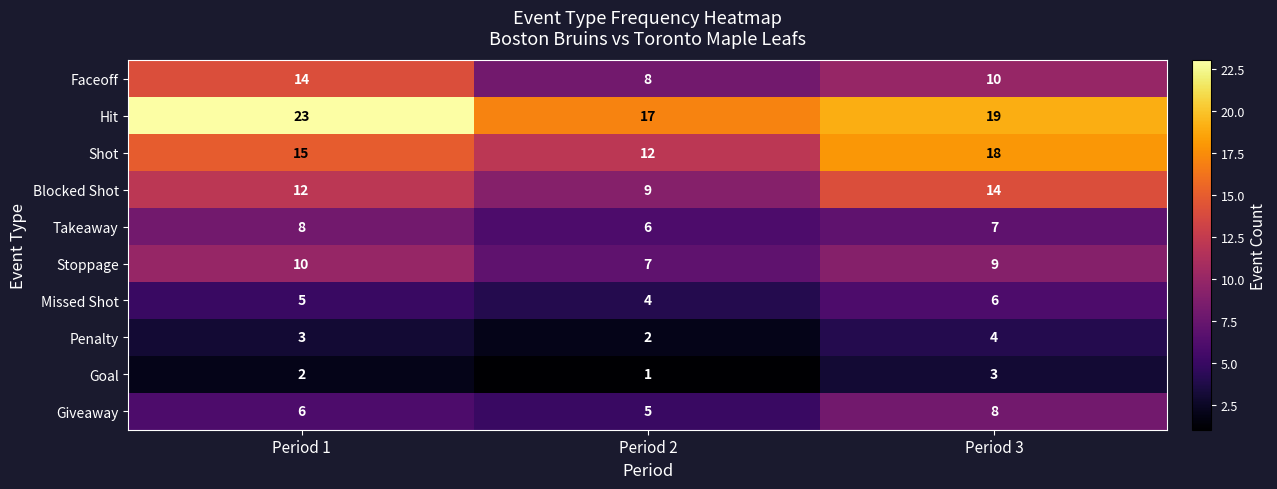

At how many categories does at least one series exceed 20?

1